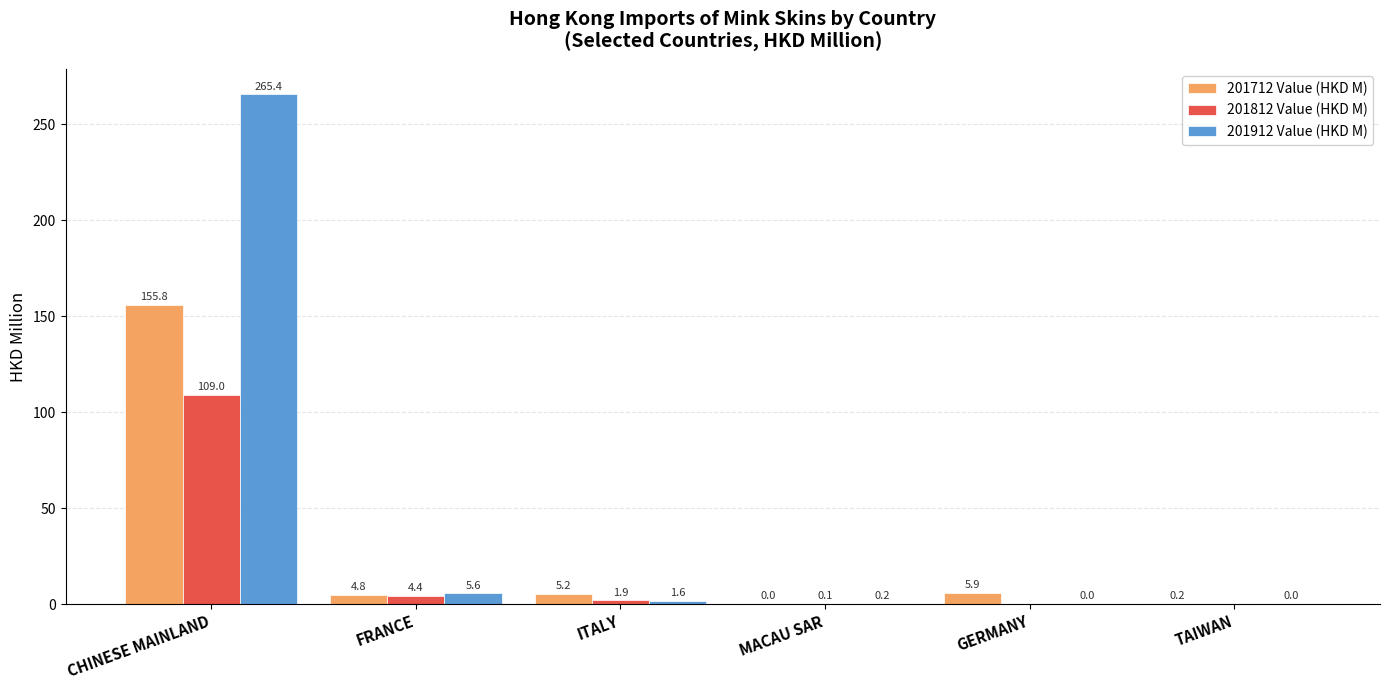

How many series are shown in this chart?

3